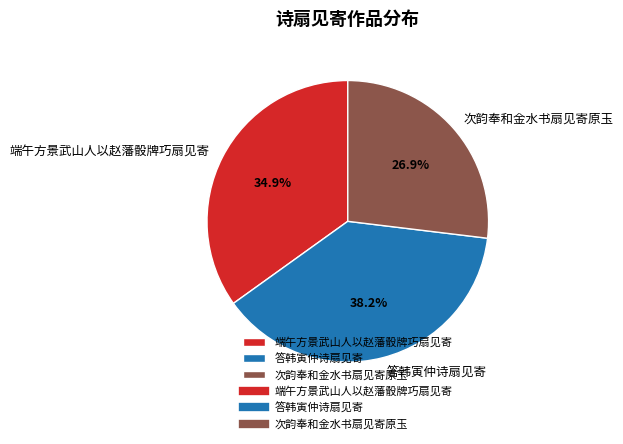

How many slices are in this pie chart?

3